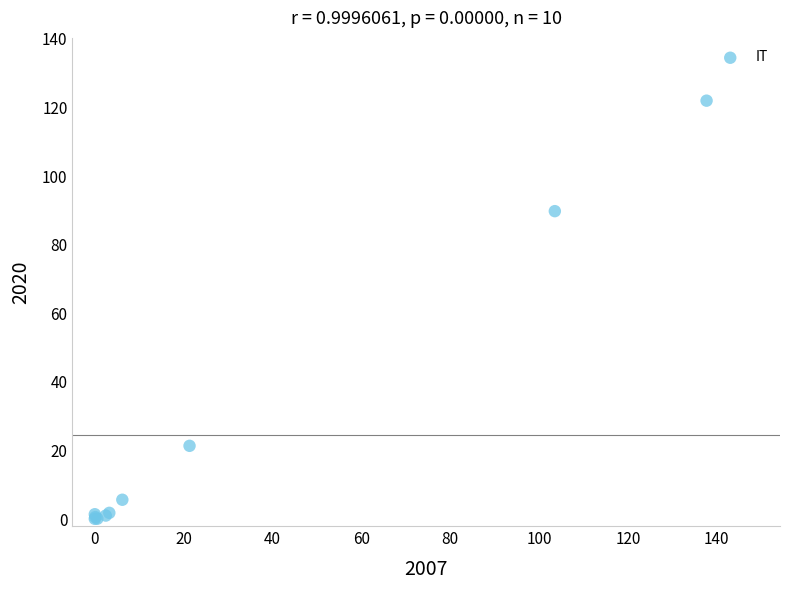

What Y value in the scatter plot is closest to 61?

89.8